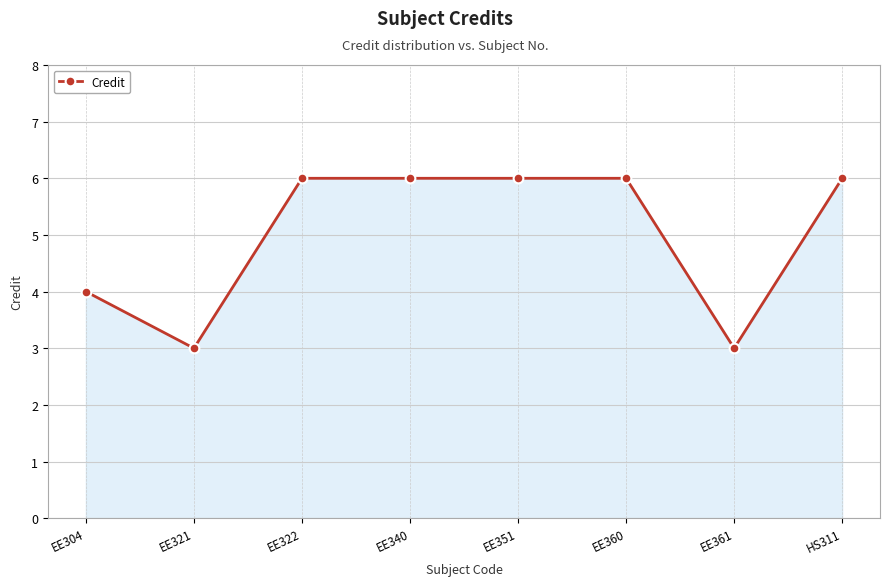

What is the label of the 6th point from the left?

EE360